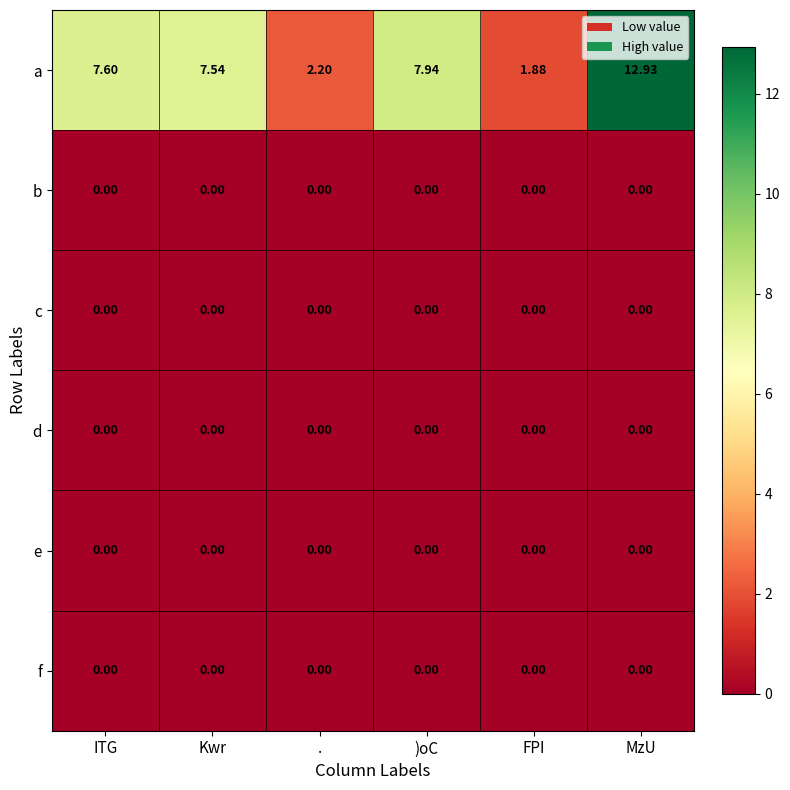

Which series has the largest total across all categories?

a